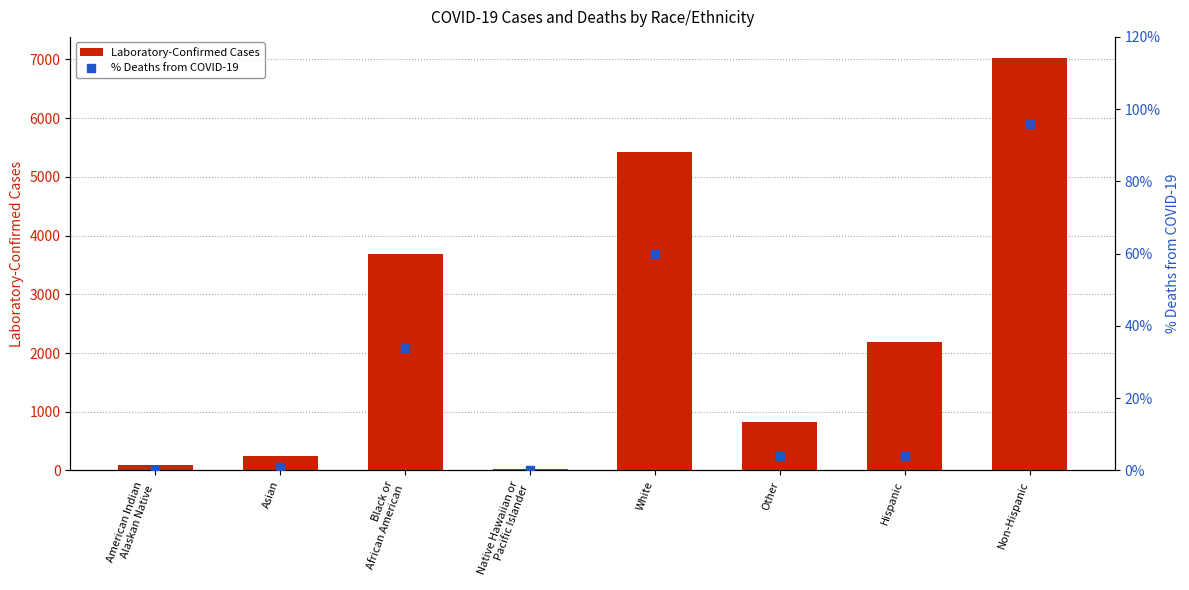

Is the value of % Deaths from COVID-19 at Non-Hispanic greater than the value of Laboratory-Confirmed Cases at Hispanic?

No